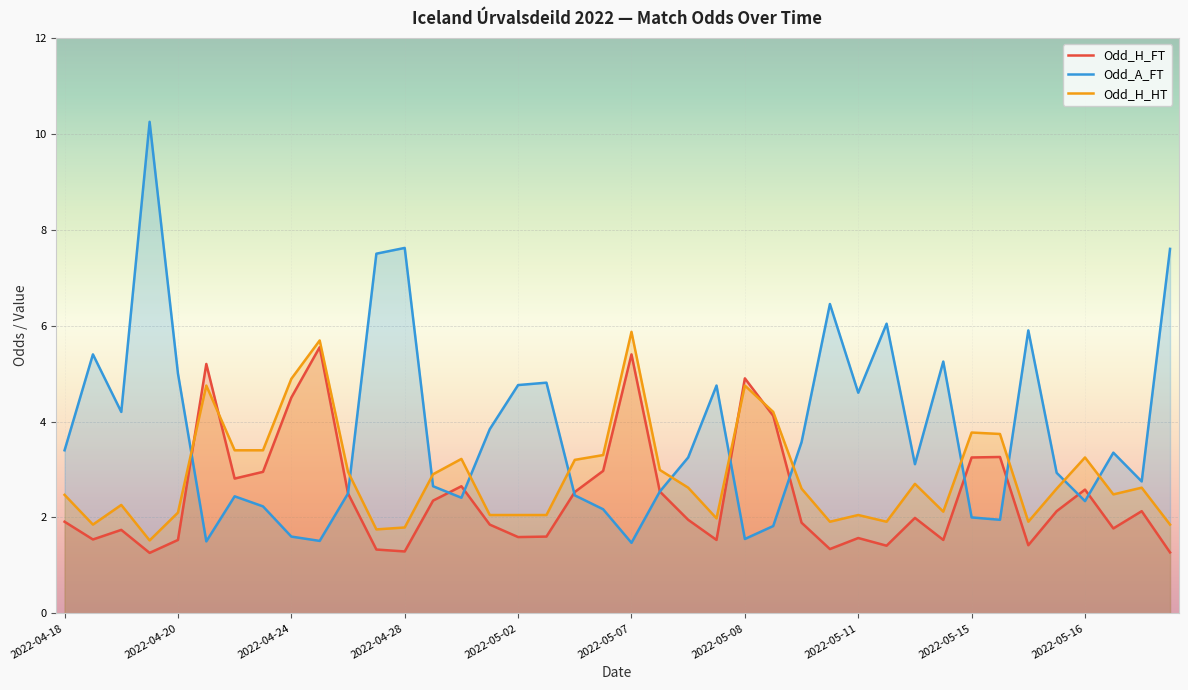

What is the total value across all series at 2022-04-24?

11.0